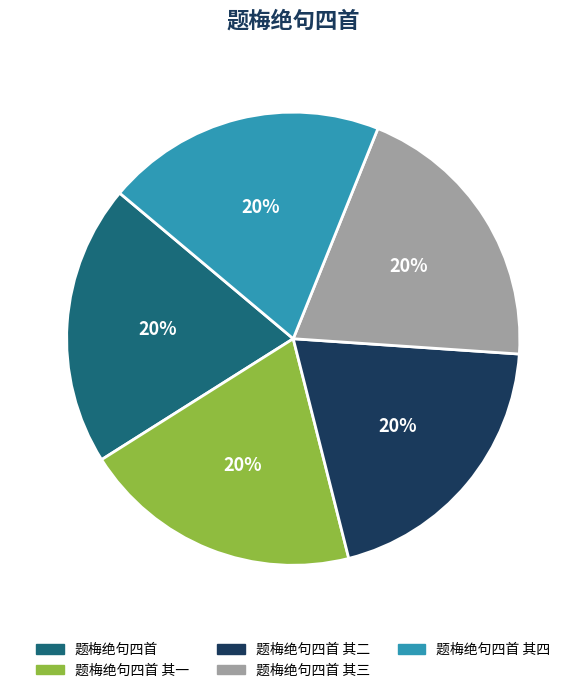

Count the number of slices in the pie.

5